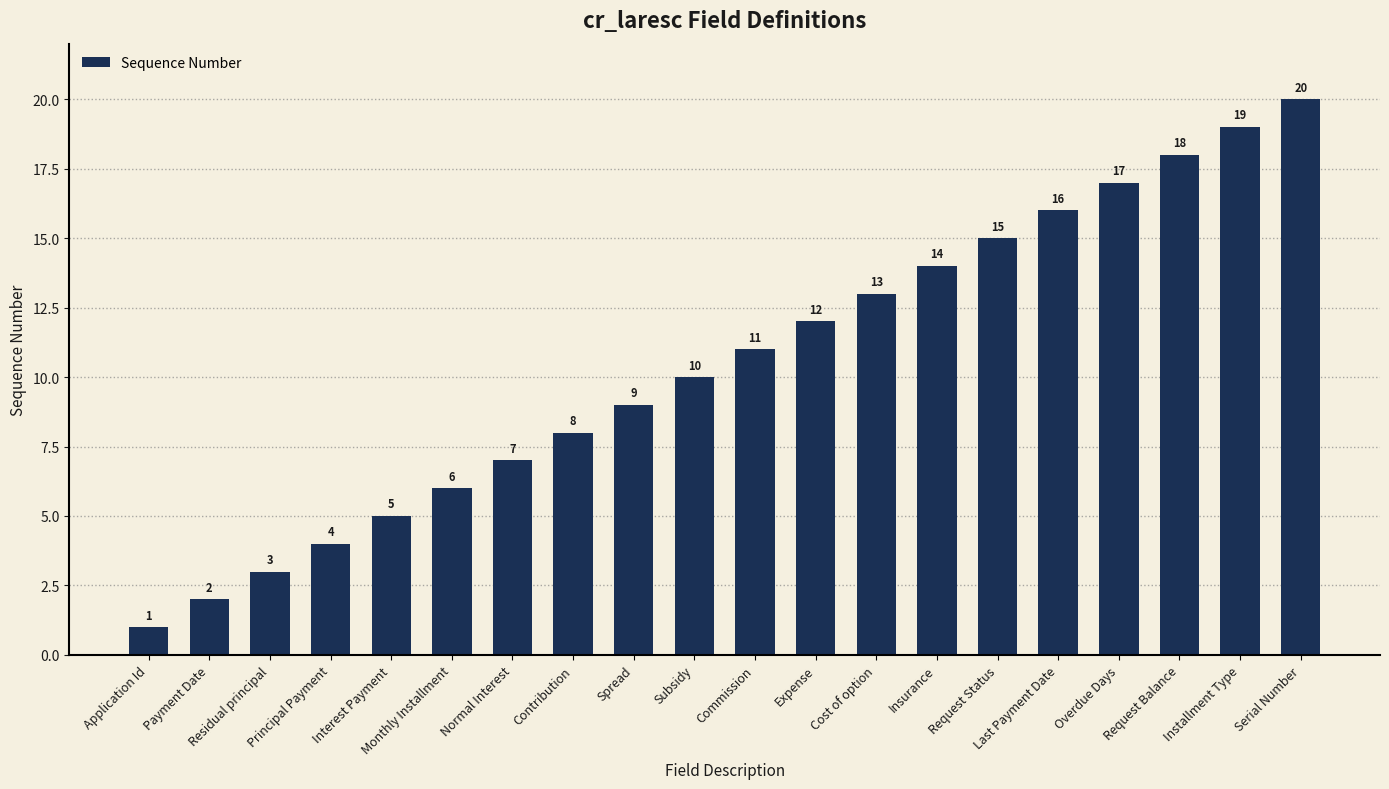

Is it true that the value at Spread is 9?

True